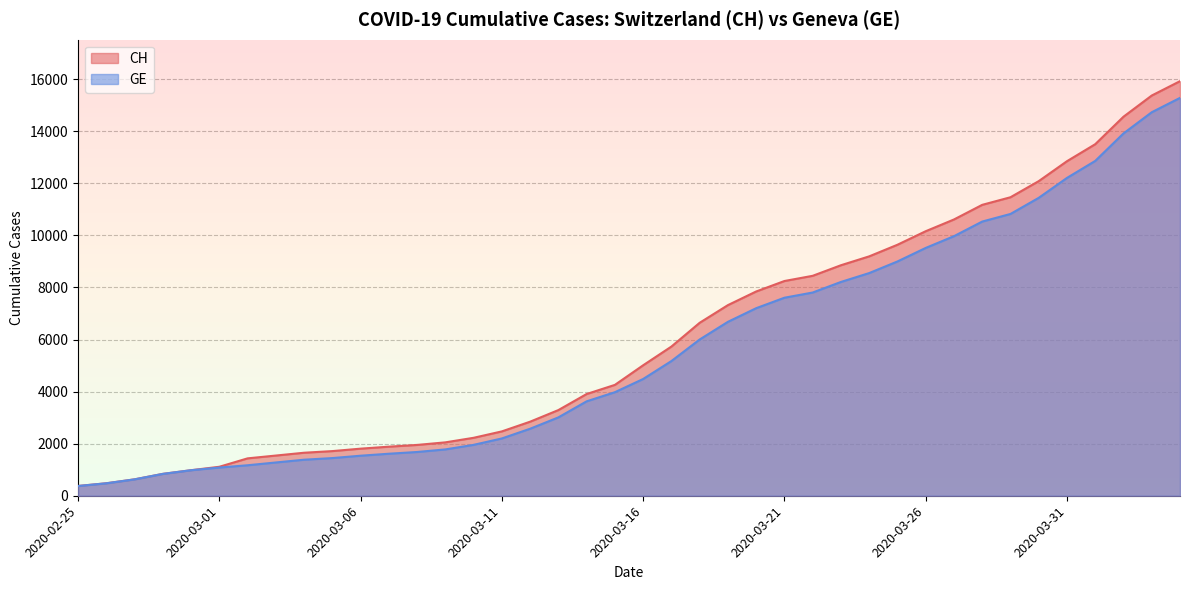

Which has a higher value, 2020-02-25 or 2020-03-23?

2020-03-23